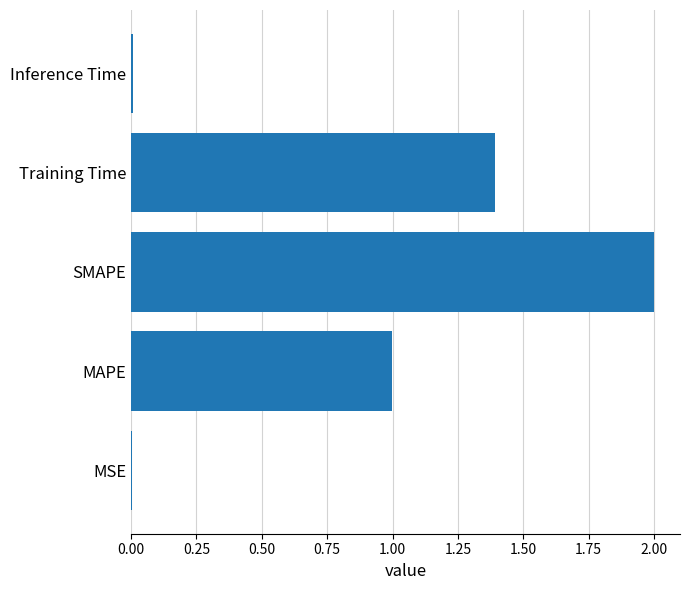

Does the chart contain stacked bars?

No